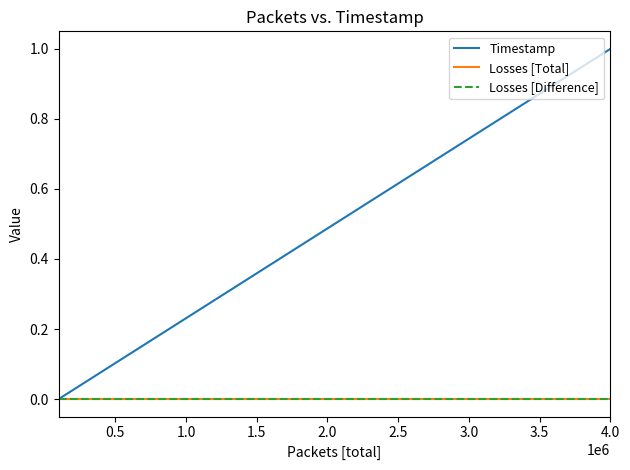

At how many categories does at least one series exceed 0?

39